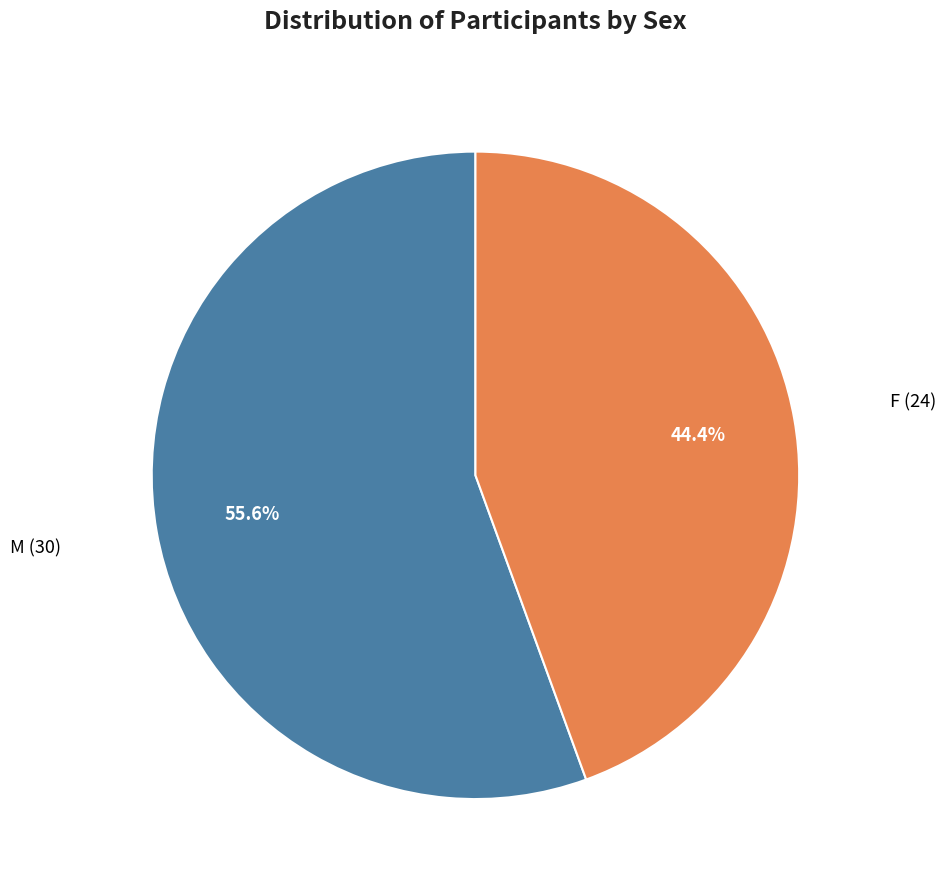

Which category accounts for the majority?

M